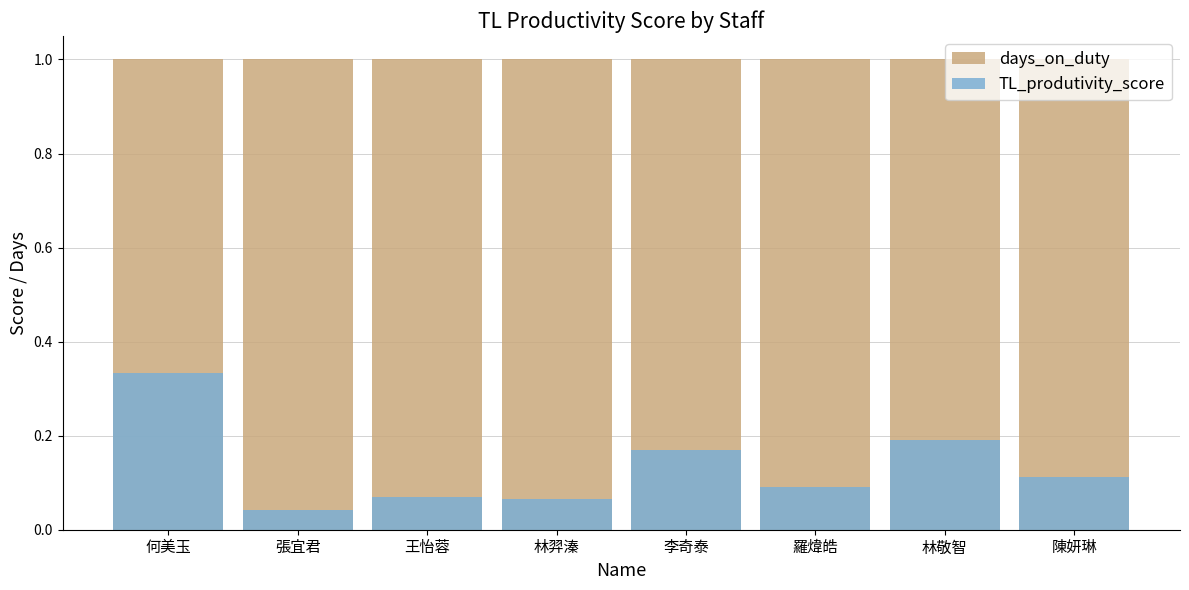

Count the number of data series in this chart.

2